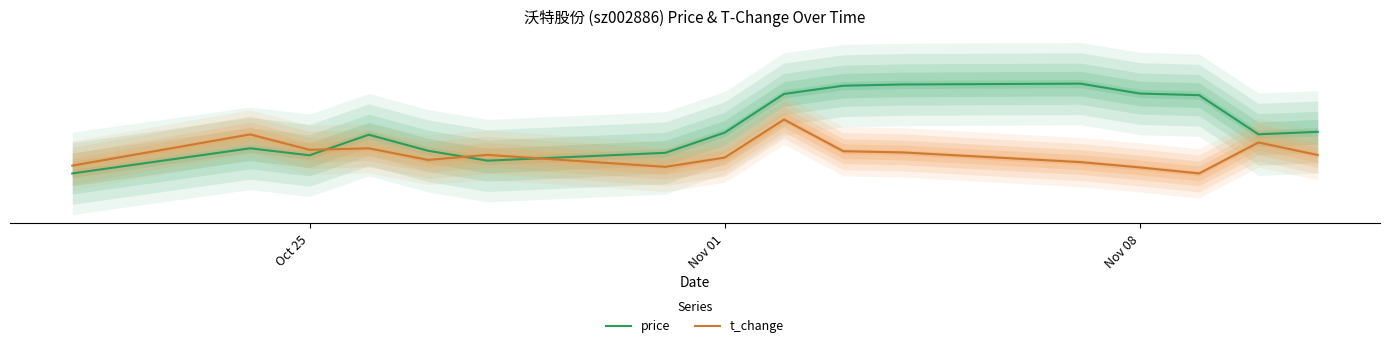

After their last crossing, which series has the higher values: price or t_change?

price